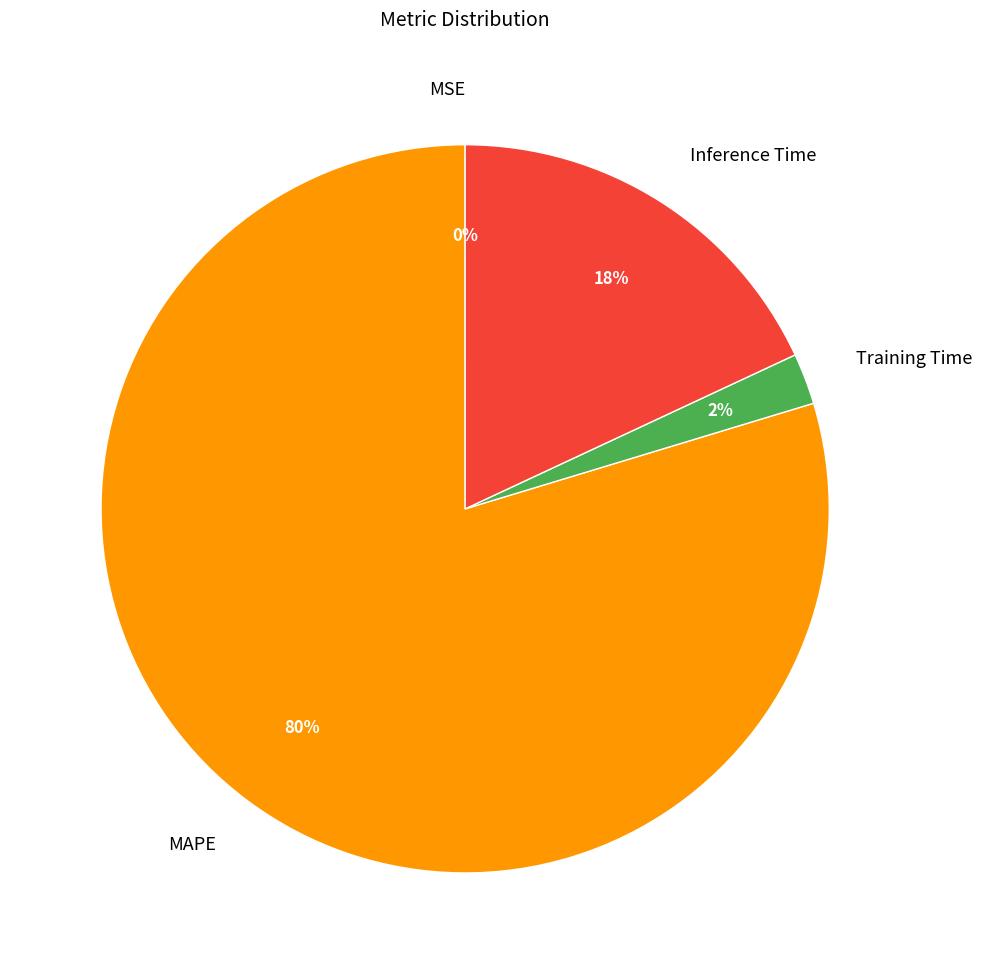

To the nearest percent, what is the average slice percentage?

25%